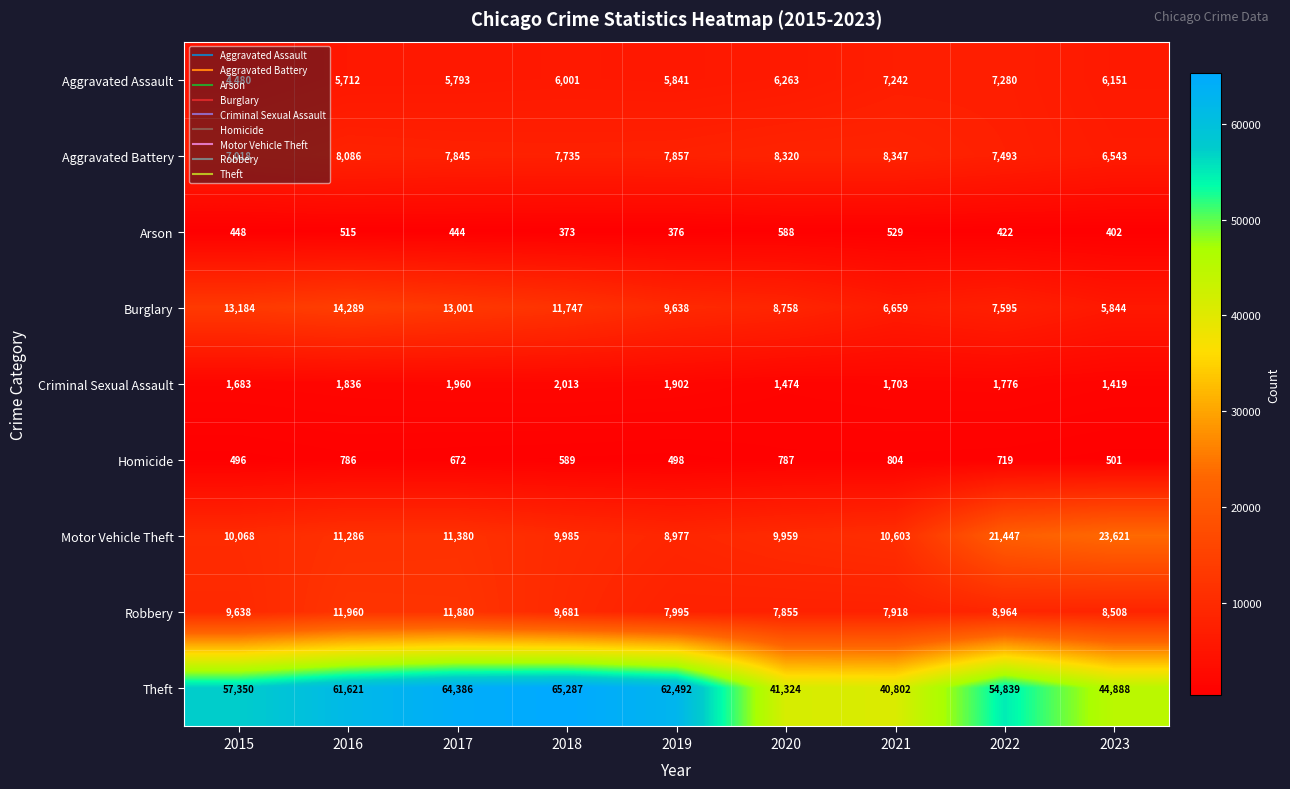

What is the sum of all Robbery values?

84399